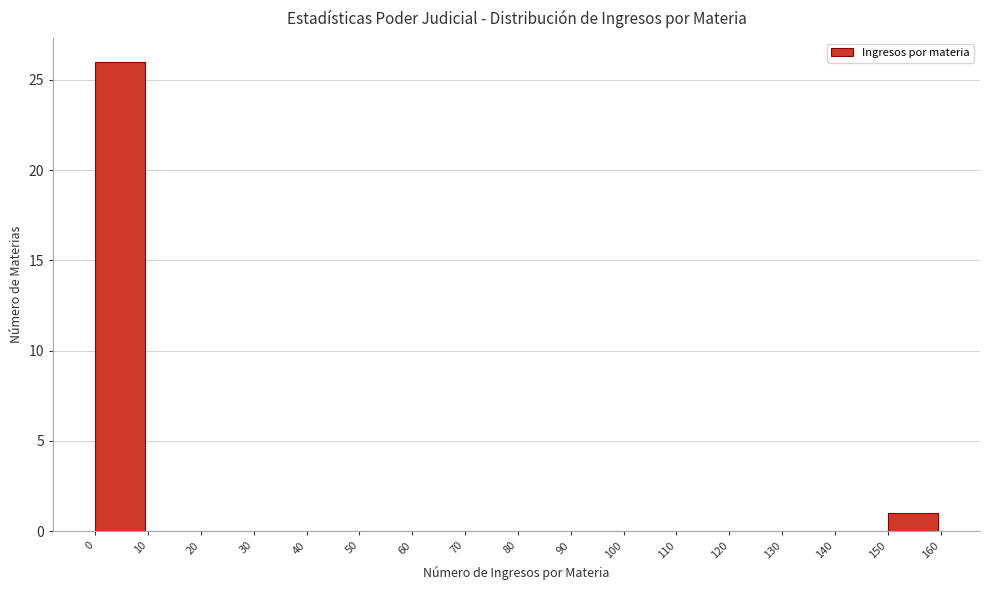

Reading left to right, transcribe this chart: for each bar, give the range it covers on the x-axis and its height. The values are not printed on the chart, so give them approximately, as read against the axis.

0 to 10: 26
10 to 20: 0
20 to 30: 0
30 to 40: 0
40 to 50: 0
50 to 60: 0
60 to 70: 0
70 to 80: 0
80 to 90: 0
90 to 100: 0
100 to 110: 0
110 to 120: 0
120 to 130: 0
130 to 140: 0
140 to 150: 0
150 to 160: 1